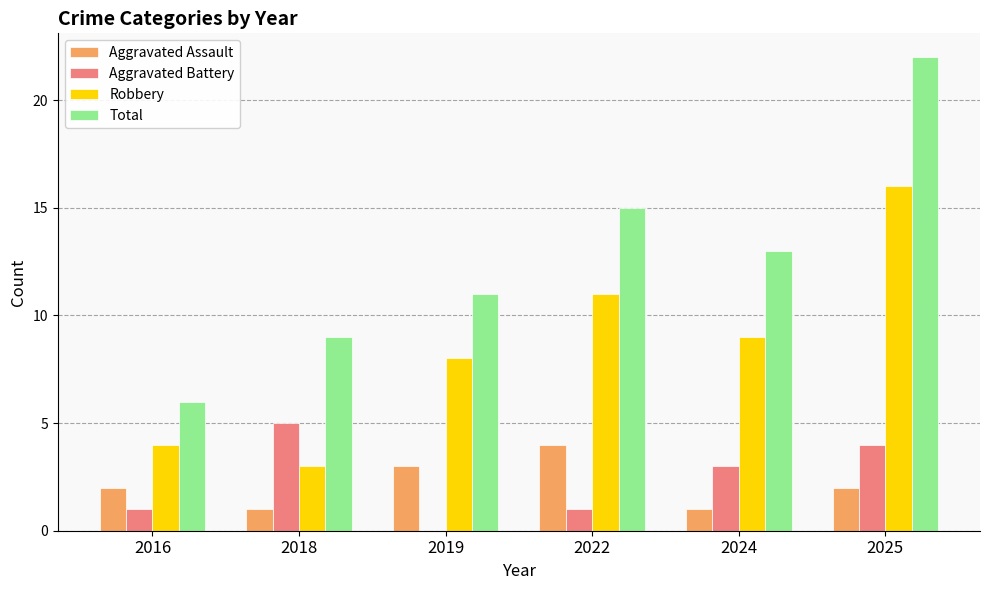

True or false: Aggravated Assault has a value of 4 at 2022.

True